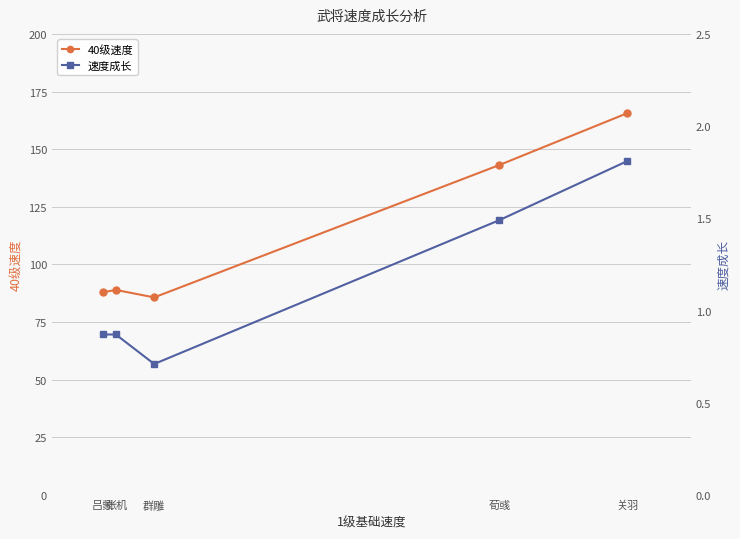

Which series has the widest spread of values?

40级速度